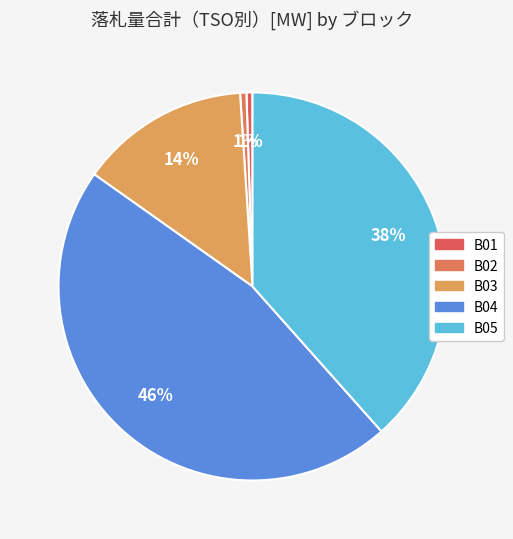

Is there any slice that represents more than half of the pie?

No